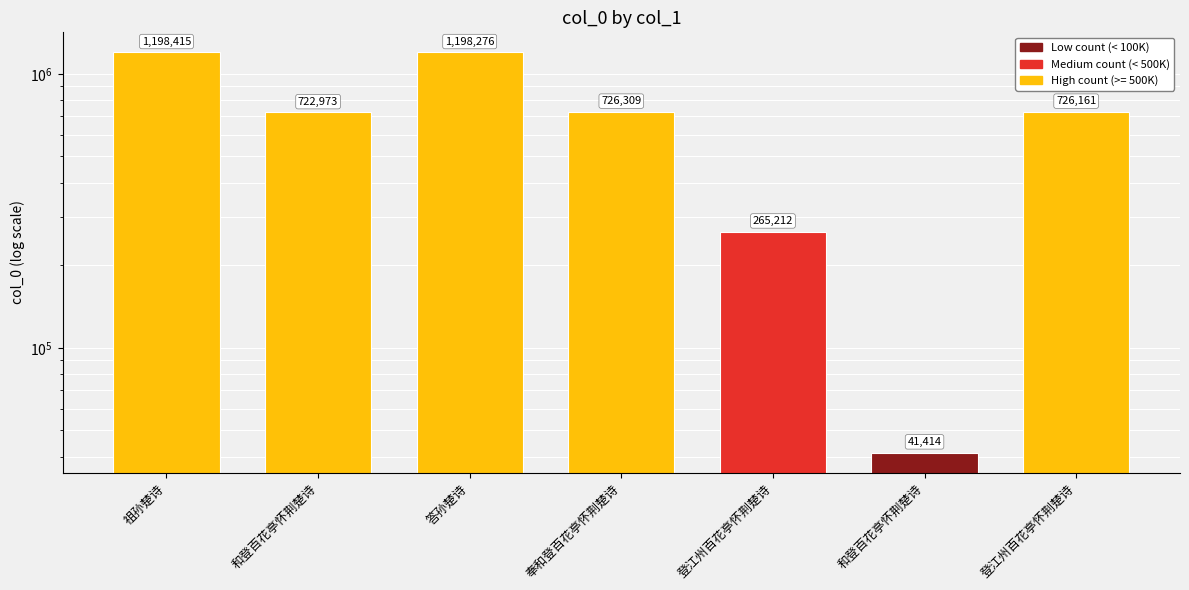

What is the approximate value at 答孙楚诗?

1198276